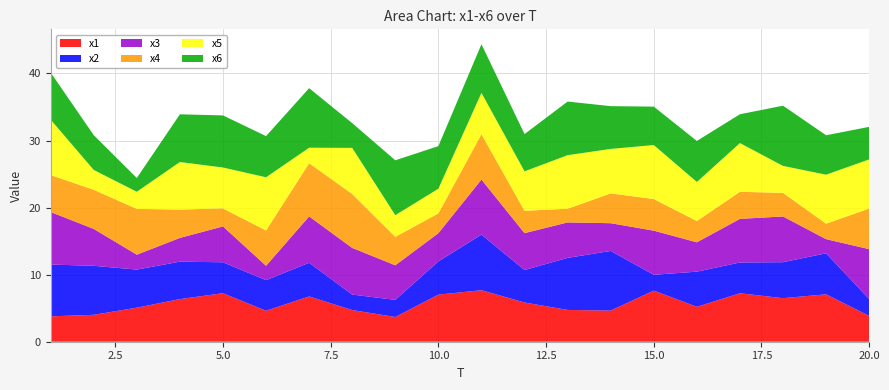

Reading left to right, list all the values displayed in this chart.

x1: 1=3.8	2=4.0	3=5.1	4=6.4	5=7.2	6=4.6	7=6.8	8=4.7	9=3.7	10=7.0	11=7.7	12=5.9	13=4.7	14=4.6	15=7.6	16=5.2	17=7.2	18=6.5	19=7.1	20=3.9
x2: 1=7.7	2=7.3	3=5.7	4=5.6	5=4.6	6=4.6	7=5.0	8=2.3	9=2.6	10=5.0	11=8.3	12=4.8	13=7.8	14=8.9	15=2.4	16=5.2	17=4.6	18=5.4	19=6.1	20=2.5
x3: 1=7.8	2=5.5	3=2.2	4=3.5	5=5.3	6=2.1	7=6.9	8=7.0	9=5.2	10=4.2	11=8.2	12=5.5	13=5.3	14=4.1	15=6.6	16=4.4	17=6.5	18=6.8	19=2.1	20=7.4
x4: 1=5.5	2=5.8	3=6.8	4=4.2	5=2.7	6=5.3	7=7.9	8=8.0	9=4.2	10=3.0	11=6.8	12=3.3	13=2.0	14=4.4	15=4.7	16=3.2	17=4.0	18=3.5	19=2.3	20=6.1
x5: 1=8.3	2=3.0	3=2.6	4=7.1	5=6.1	6=7.9	7=2.3	8=6.9	9=3.2	10=3.7	11=6.2	12=5.9	13=8.0	14=6.6	15=8.0	16=5.8	17=7.3	18=4.0	19=7.3	20=7.3
x6: 1=7.0	2=5.2	3=2.0	4=7.1	5=7.8	6=6.1	7=8.9	8=3.7	9=8.2	10=6.4	11=7.3	12=5.6	13=8.0	14=6.4	15=5.7	16=6.1	17=4.3	18=9.0	19=5.9	20=4.9